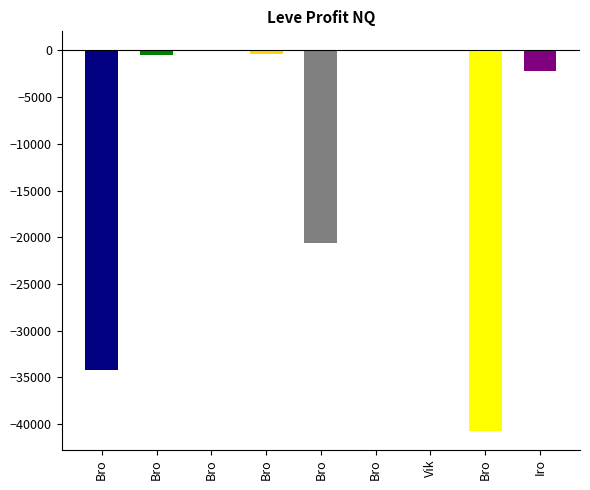

Reading left to right, extract all data points from this chart.

Bro=-34217.0	Bro=-523.7	Bro=1.0	Bro=-393.0	Bro=-20654.9	Bro=-38.5	Vik=0.0	Bro=-40692.0	Iro=-2197.9